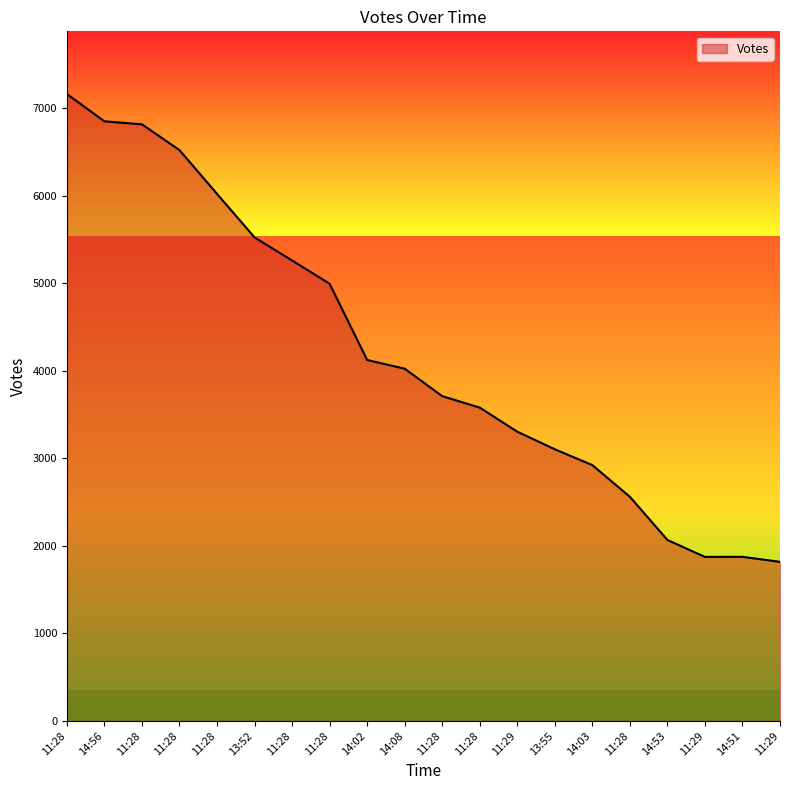

What is the change in value from 11:28 to 11:29?

-1762